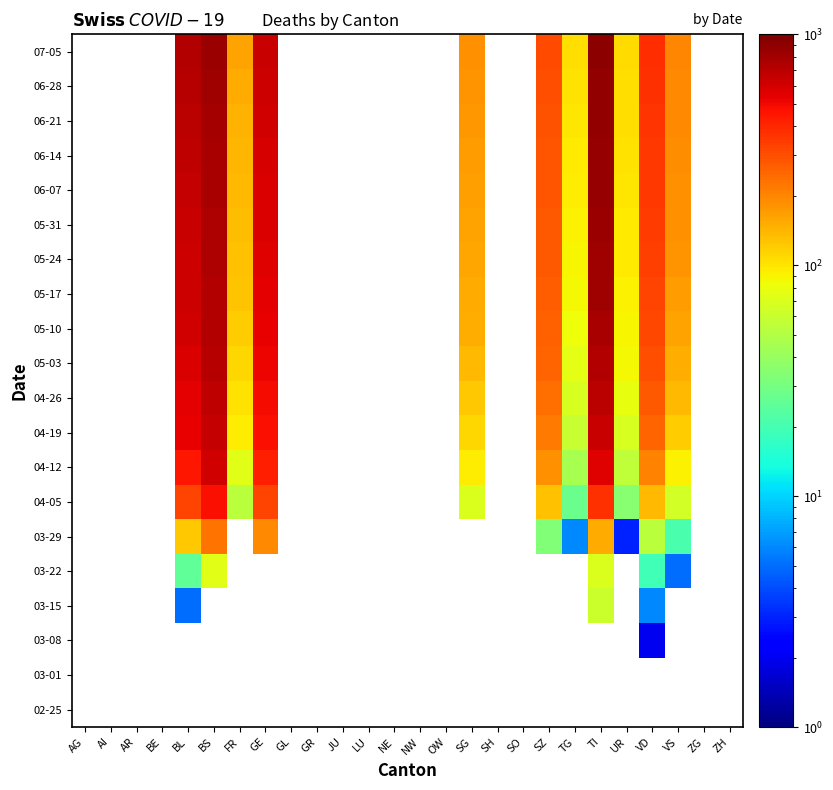

What is the minimum value shown in the chart?

2.0